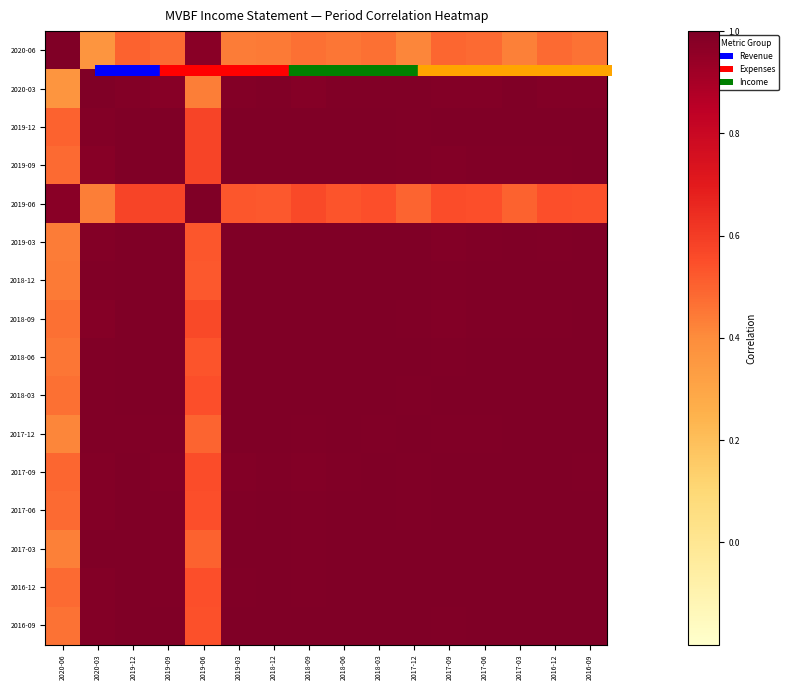

Reading left to right, list all the values displayed in this chart.

2020-06: 2020-06=1.0	2020-03=0.4	2019-12=0.5	2019-09=0.5	2019-06=1.0	2019-03=0.4	2018-12=0.4	2018-09=0.5	2018-06=0.5	2018-03=0.5	2017-12=0.4	2017-09=0.5	2017-06=0.5	2017-03=0.4	2016-12=0.5	2016-09=0.5
2020-03: 2020-06=0.4	2020-03=1.0	2019-12=1.0	2019-09=1.0	2019-06=0.4	2019-03=1.0	2018-12=1.0	2018-09=1.0	2018-06=1.0	2018-03=1.0	2017-12=1.0	2017-09=1.0	2017-06=1.0	2017-03=1.0	2016-12=1.0	2016-09=1.0
2019-12: 2020-06=0.5	2020-03=1.0	2019-12=1.0	2019-09=1.0	2019-06=0.6	2019-03=1.0	2018-12=1.0	2018-09=1.0	2018-06=1.0	2018-03=1.0	2017-12=1.0	2017-09=1.0	2017-06=1.0	2017-03=1.0	2016-12=1.0	2016-09=1.0
2019-09: 2020-06=0.5	2020-03=1.0	2019-12=1.0	2019-09=1.0	2019-06=0.6	2019-03=1.0	2018-12=1.0	2018-09=1.0	2018-06=1.0	2018-03=1.0	2017-12=1.0	2017-09=1.0	2017-06=1.0	2017-03=1.0	2016-12=1.0	2016-09=1.0
2019-06: 2020-06=1.0	2020-03=0.4	2019-12=0.6	2019-09=0.6	2019-06=1.0	2019-03=0.5	2018-12=0.5	2018-09=0.6	2018-06=0.5	2018-03=0.5	2017-12=0.5	2017-09=0.6	2017-06=0.5	2017-03=0.5	2016-12=0.5	2016-09=0.5
2019-03: 2020-06=0.4	2020-03=1.0	2019-12=1.0	2019-09=1.0	2019-06=0.5	2019-03=1.0	2018-12=1.0	2018-09=1.0	2018-06=1.0	2018-03=1.0	2017-12=1.0	2017-09=1.0	2017-06=1.0	2017-03=1.0	2016-12=1.0	2016-09=1.0
2018-12: 2020-06=0.4	2020-03=1.0	2019-12=1.0	2019-09=1.0	2019-06=0.5	2019-03=1.0	2018-12=1.0	2018-09=1.0	2018-06=1.0	2018-03=1.0	2017-12=1.0	2017-09=1.0	2017-06=1.0	2017-03=1.0	2016-12=1.0	2016-09=1.0
2018-09: 2020-06=0.5	2020-03=1.0	2019-12=1.0	2019-09=1.0	2019-06=0.6	2019-03=1.0	2018-12=1.0	2018-09=1.0	2018-06=1.0	2018-03=1.0	2017-12=1.0	2017-09=1.0	2017-06=1.0	2017-03=1.0	2016-12=1.0	2016-09=1.0
2018-06: 2020-06=0.5	2020-03=1.0	2019-12=1.0	2019-09=1.0	2019-06=0.5	2019-03=1.0	2018-12=1.0	2018-09=1.0	2018-06=1.0	2018-03=1.0	2017-12=1.0	2017-09=1.0	2017-06=1.0	2017-03=1.0	2016-12=1.0	2016-09=1.0
2018-03: 2020-06=0.5	2020-03=1.0	2019-12=1.0	2019-09=1.0	2019-06=0.5	2019-03=1.0	2018-12=1.0	2018-09=1.0	2018-06=1.0	2018-03=1.0	2017-12=1.0	2017-09=1.0	2017-06=1.0	2017-03=1.0	2016-12=1.0	2016-09=1.0
2017-12: 2020-06=0.4	2020-03=1.0	2019-12=1.0	2019-09=1.0	2019-06=0.5	2019-03=1.0	2018-12=1.0	2018-09=1.0	2018-06=1.0	2018-03=1.0	2017-12=1.0	2017-09=1.0	2017-06=1.0	2017-03=1.0	2016-12=1.0	2016-09=1.0
2017-09: 2020-06=0.5	2020-03=1.0	2019-12=1.0	2019-09=1.0	2019-06=0.6	2019-03=1.0	2018-12=1.0	2018-09=1.0	2018-06=1.0	2018-03=1.0	2017-12=1.0	2017-09=1.0	2017-06=1.0	2017-03=1.0	2016-12=1.0	2016-09=1.0
2017-06: 2020-06=0.5	2020-03=1.0	2019-12=1.0	2019-09=1.0	2019-06=0.5	2019-03=1.0	2018-12=1.0	2018-09=1.0	2018-06=1.0	2018-03=1.0	2017-12=1.0	2017-09=1.0	2017-06=1.0	2017-03=1.0	2016-12=1.0	2016-09=1.0
2017-03: 2020-06=0.4	2020-03=1.0	2019-12=1.0	2019-09=1.0	2019-06=0.5	2019-03=1.0	2018-12=1.0	2018-09=1.0	2018-06=1.0	2018-03=1.0	2017-12=1.0	2017-09=1.0	2017-06=1.0	2017-03=1.0	2016-12=1.0	2016-09=1.0
2016-12: 2020-06=0.5	2020-03=1.0	2019-12=1.0	2019-09=1.0	2019-06=0.5	2019-03=1.0	2018-12=1.0	2018-09=1.0	2018-06=1.0	2018-03=1.0	2017-12=1.0	2017-09=1.0	2017-06=1.0	2017-03=1.0	2016-12=1.0	2016-09=1.0
2016-09: 2020-06=0.5	2020-03=1.0	2019-12=1.0	2019-09=1.0	2019-06=0.5	2019-03=1.0	2018-12=1.0	2018-09=1.0	2018-06=1.0	2018-03=1.0	2017-12=1.0	2017-09=1.0	2017-06=1.0	2017-03=1.0	2016-12=1.0	2016-09=1.0